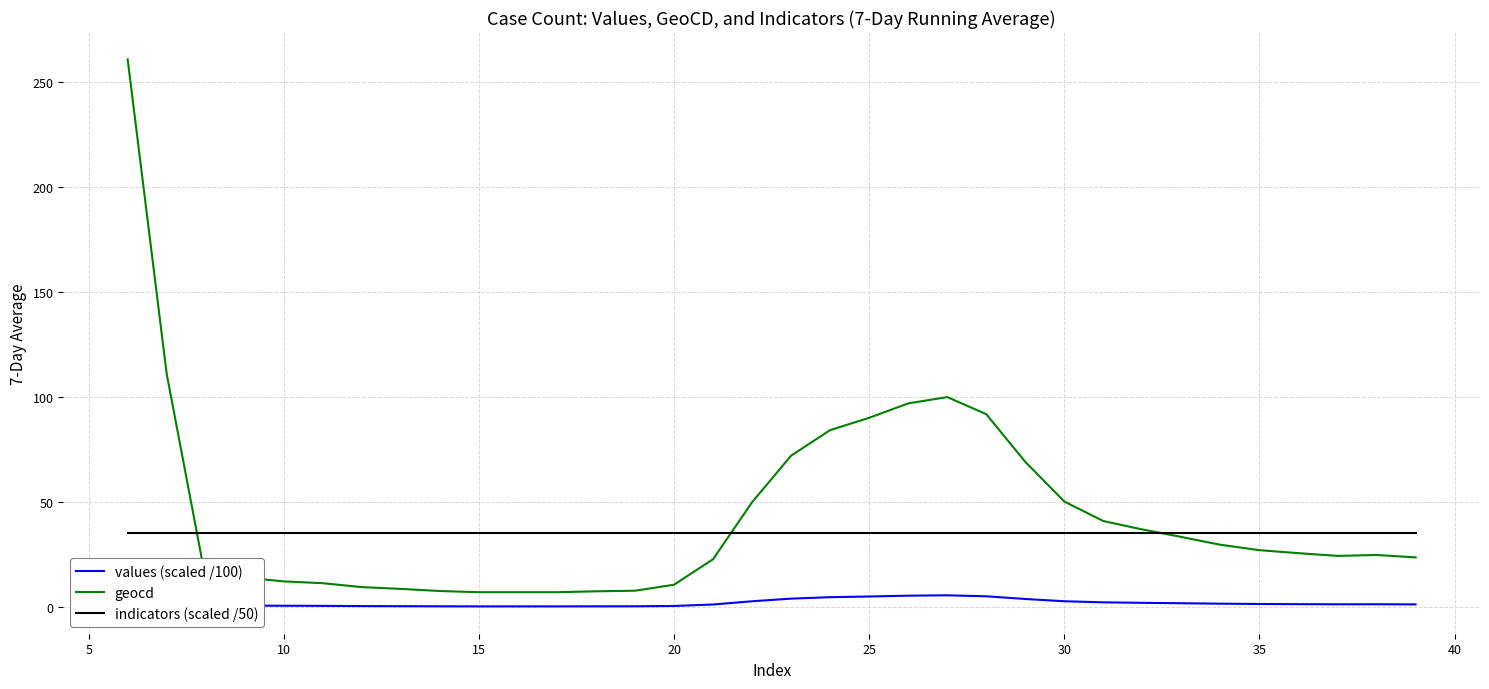

What is the greatest value displayed?

260.7